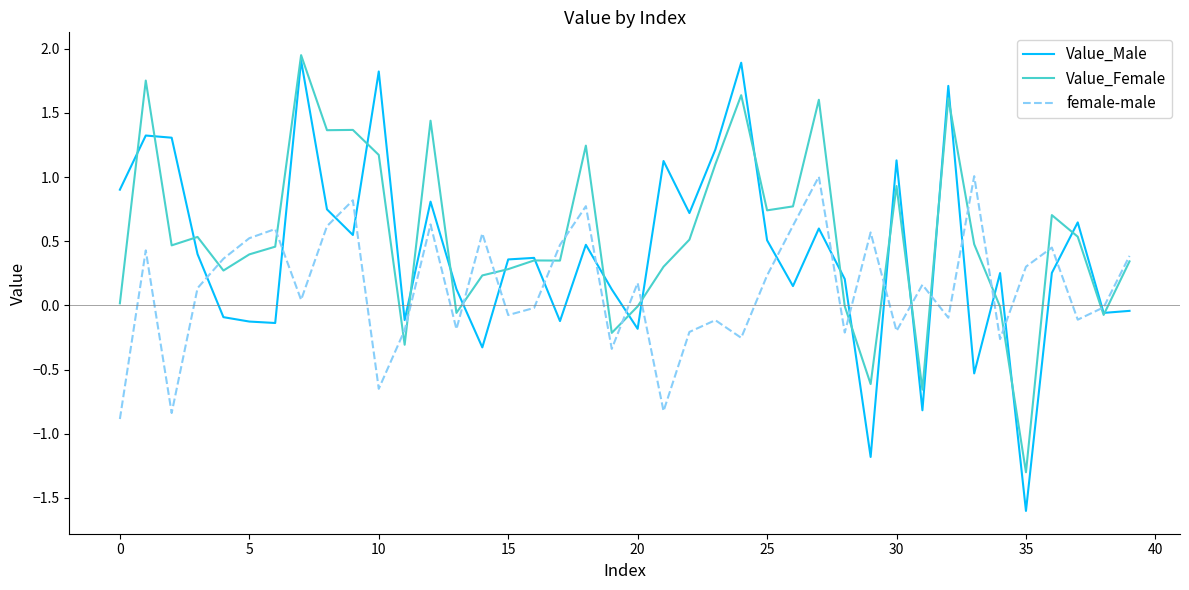

True or false: female-male and Value_Male intersect in this chart.

True